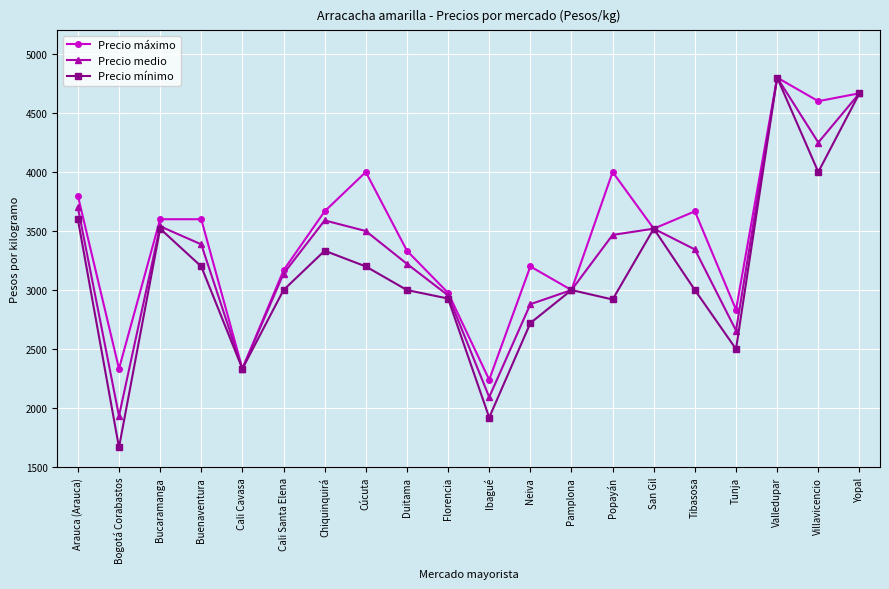

Which series has the largest total across all categories?

Precio máximo